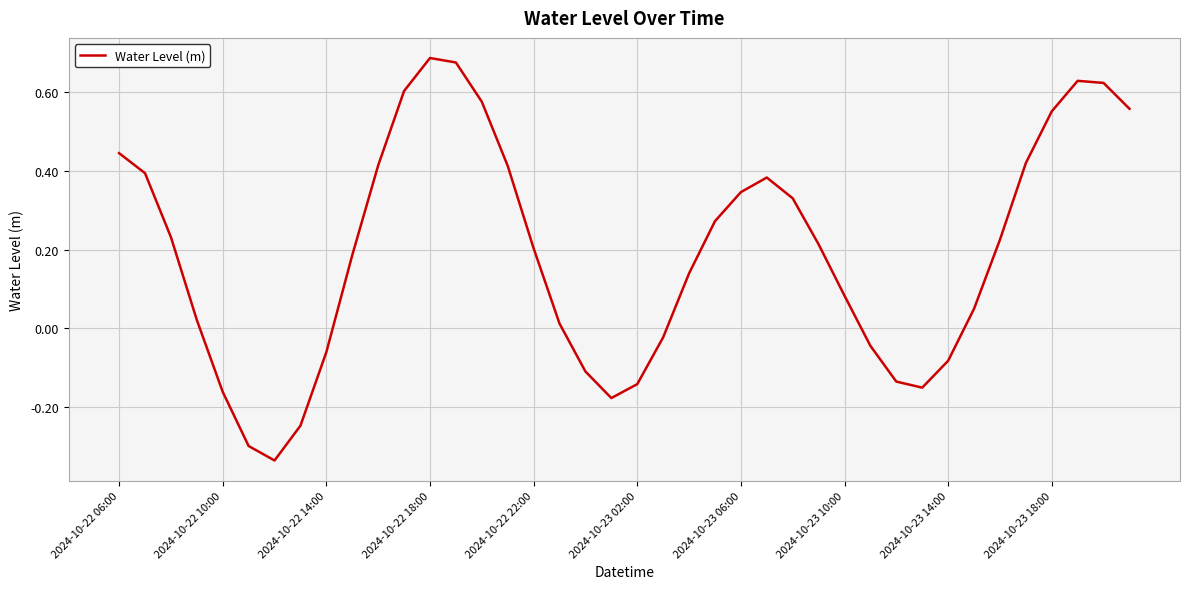

What is the difference between the maximum and minimum values?

1.0